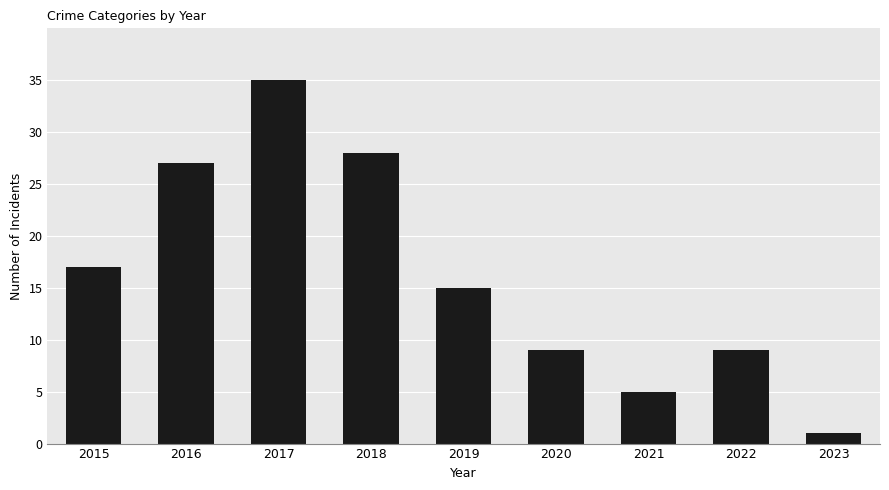

The value at 2017 is 35. True or false?

True